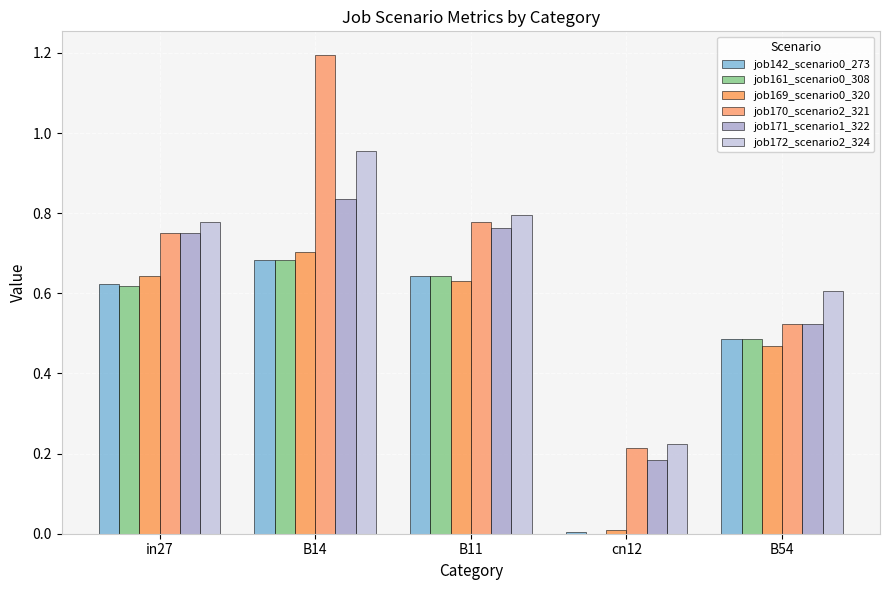

Rank the categories by job170_scenario2_321 value from highest to lowest.

B14, B11, in27, B54, cn12